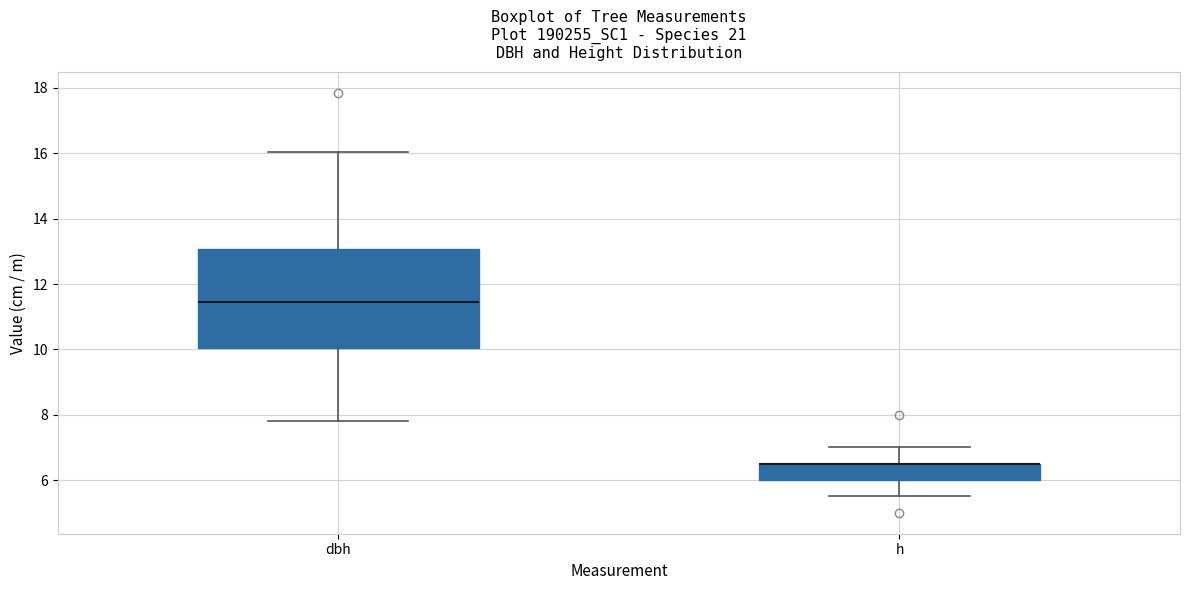

Which box is the tallest, from its lower edge to its upper edge?

dbh